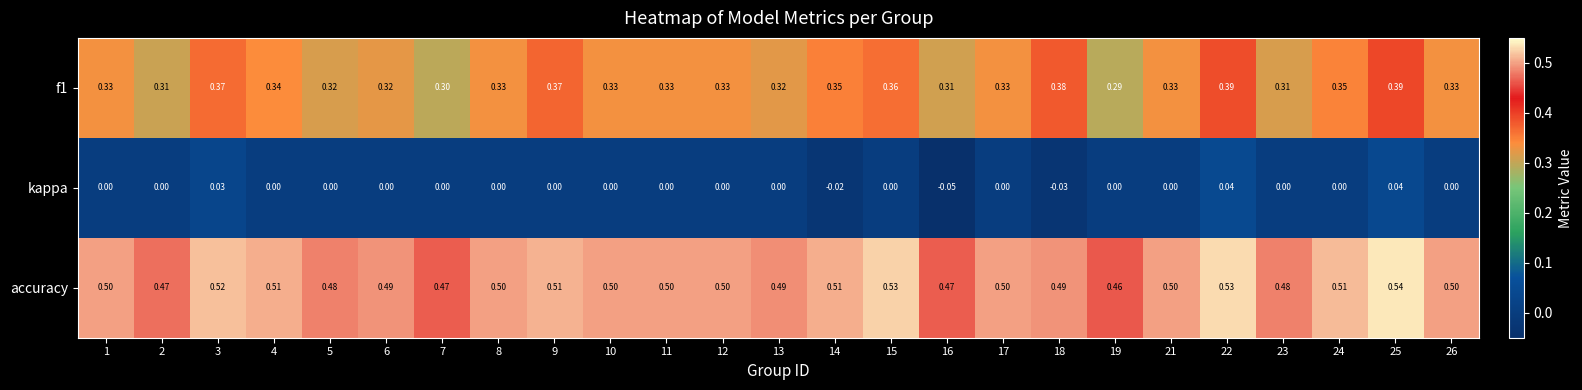

Which series has the largest total across all categories?

accuracy